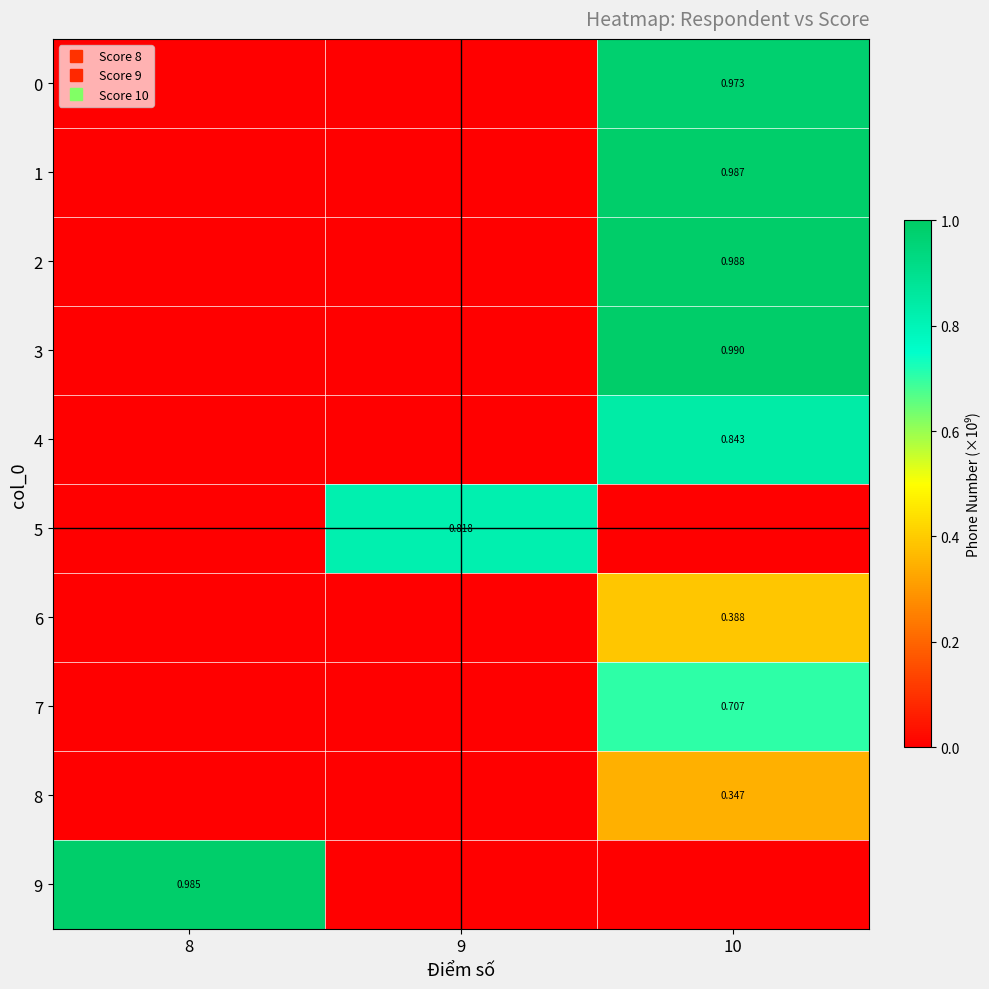

The value of 9 at 8 is 1.4. True or false?

False